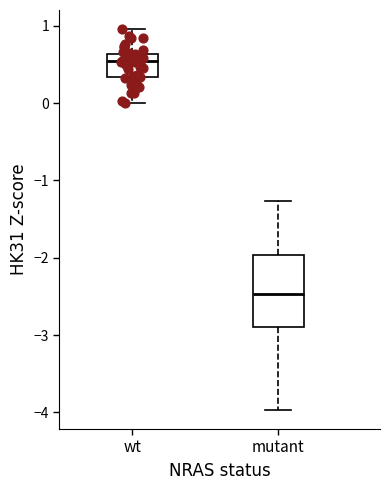

Reading left to right, read every box against the y-axis: the position of its median line, the range the box covers, and the ends of its whiskers. The values are not printed on the chart, so give them approximately, as read against the axis.

wt: median 0.5, box 0.3 to 0.6, whiskers 0.0 to 1.0
mutant: median -2.5, box -2.9 to -2.0, whiskers -4.0 to -1.3